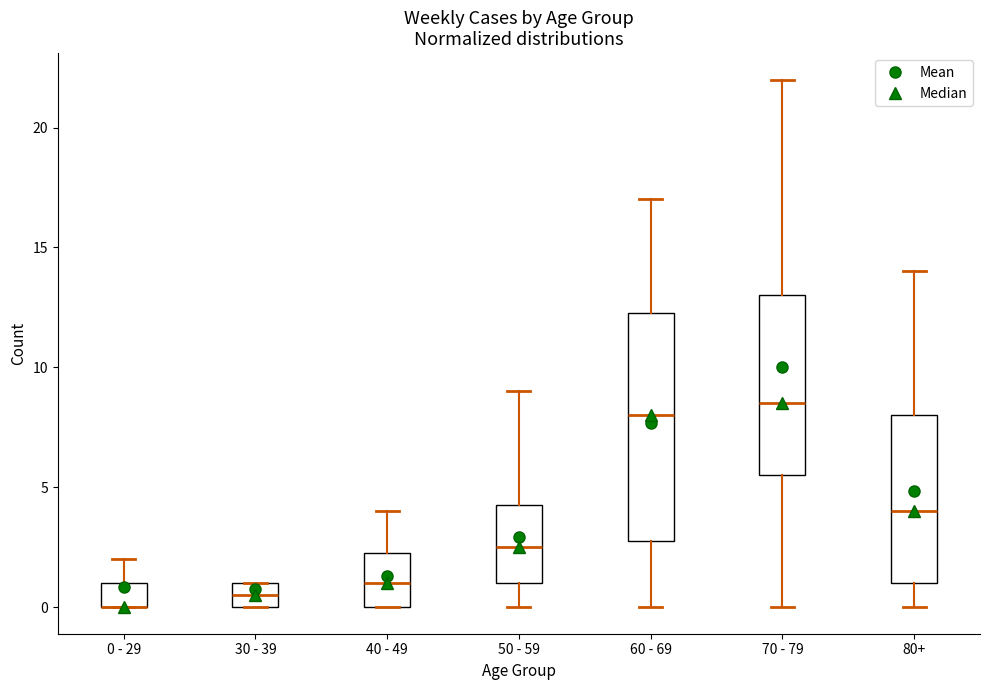

Comparing the boxes themselves (not the whiskers), which one is the tallest?

60 - 69